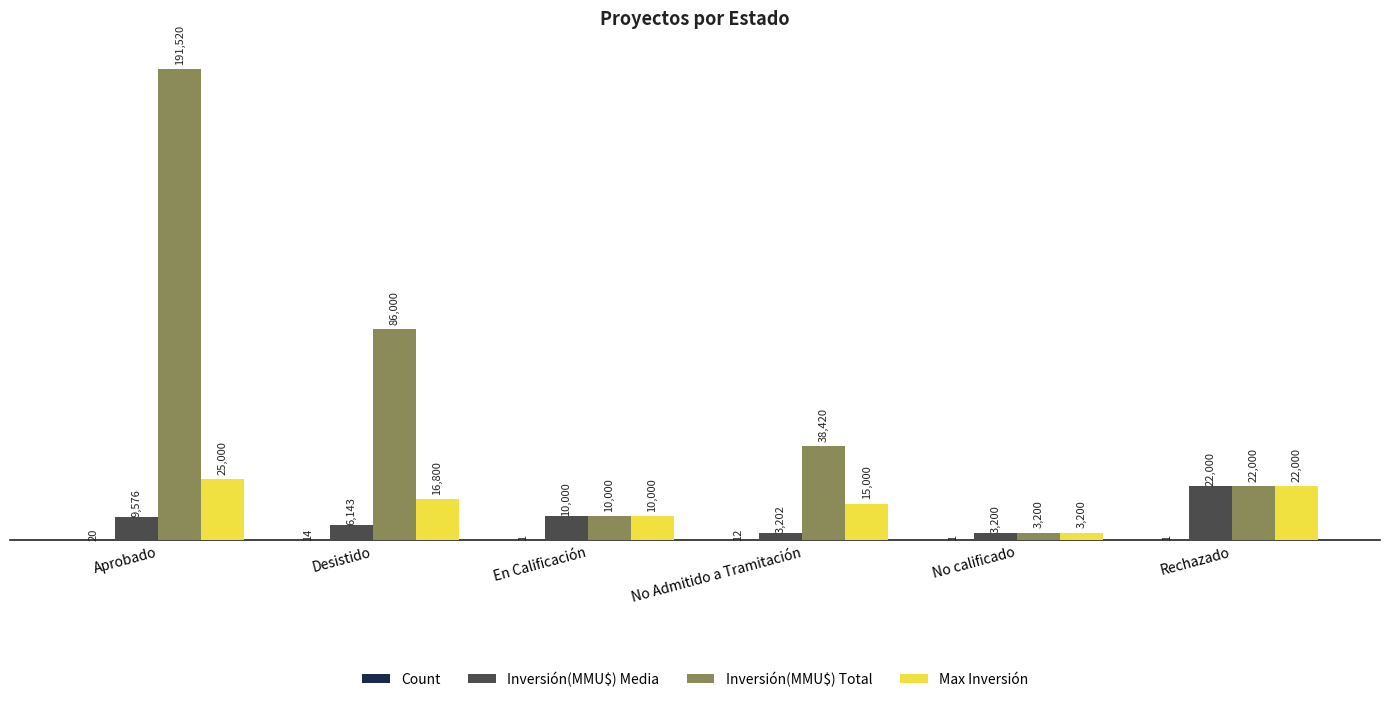

True or false: Inversión(MMU$) Total has a value of 114673 at Desistido.

False